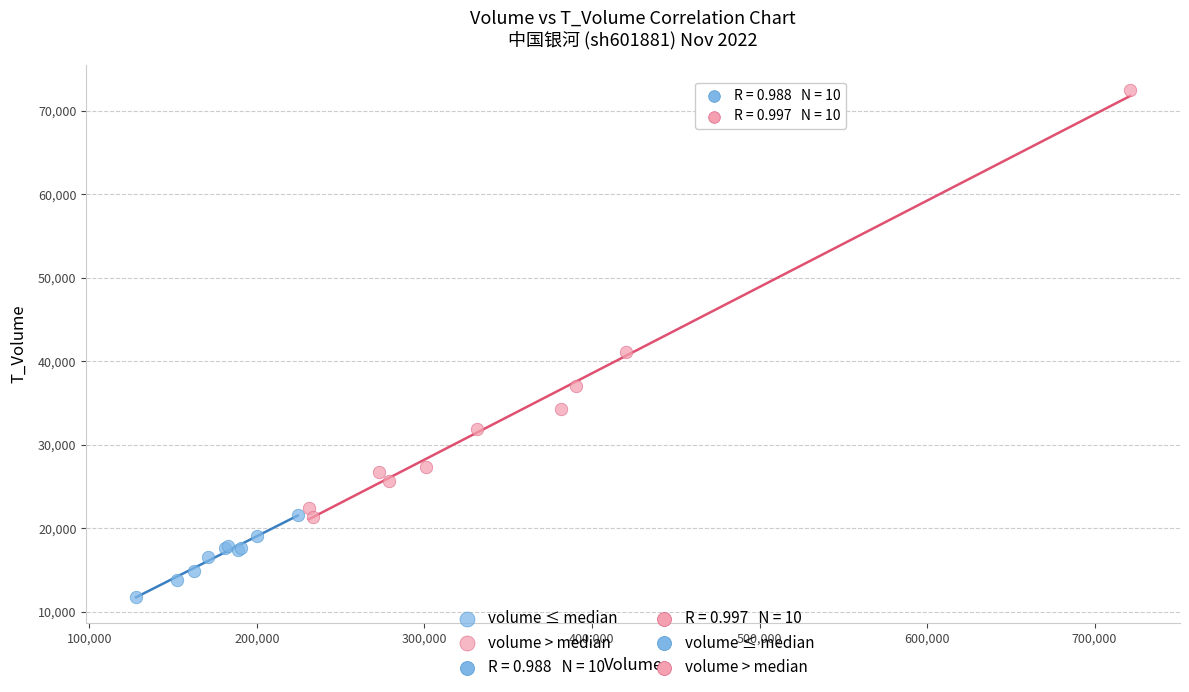

Which series reaches the maximum Y coordinate?

volume > median